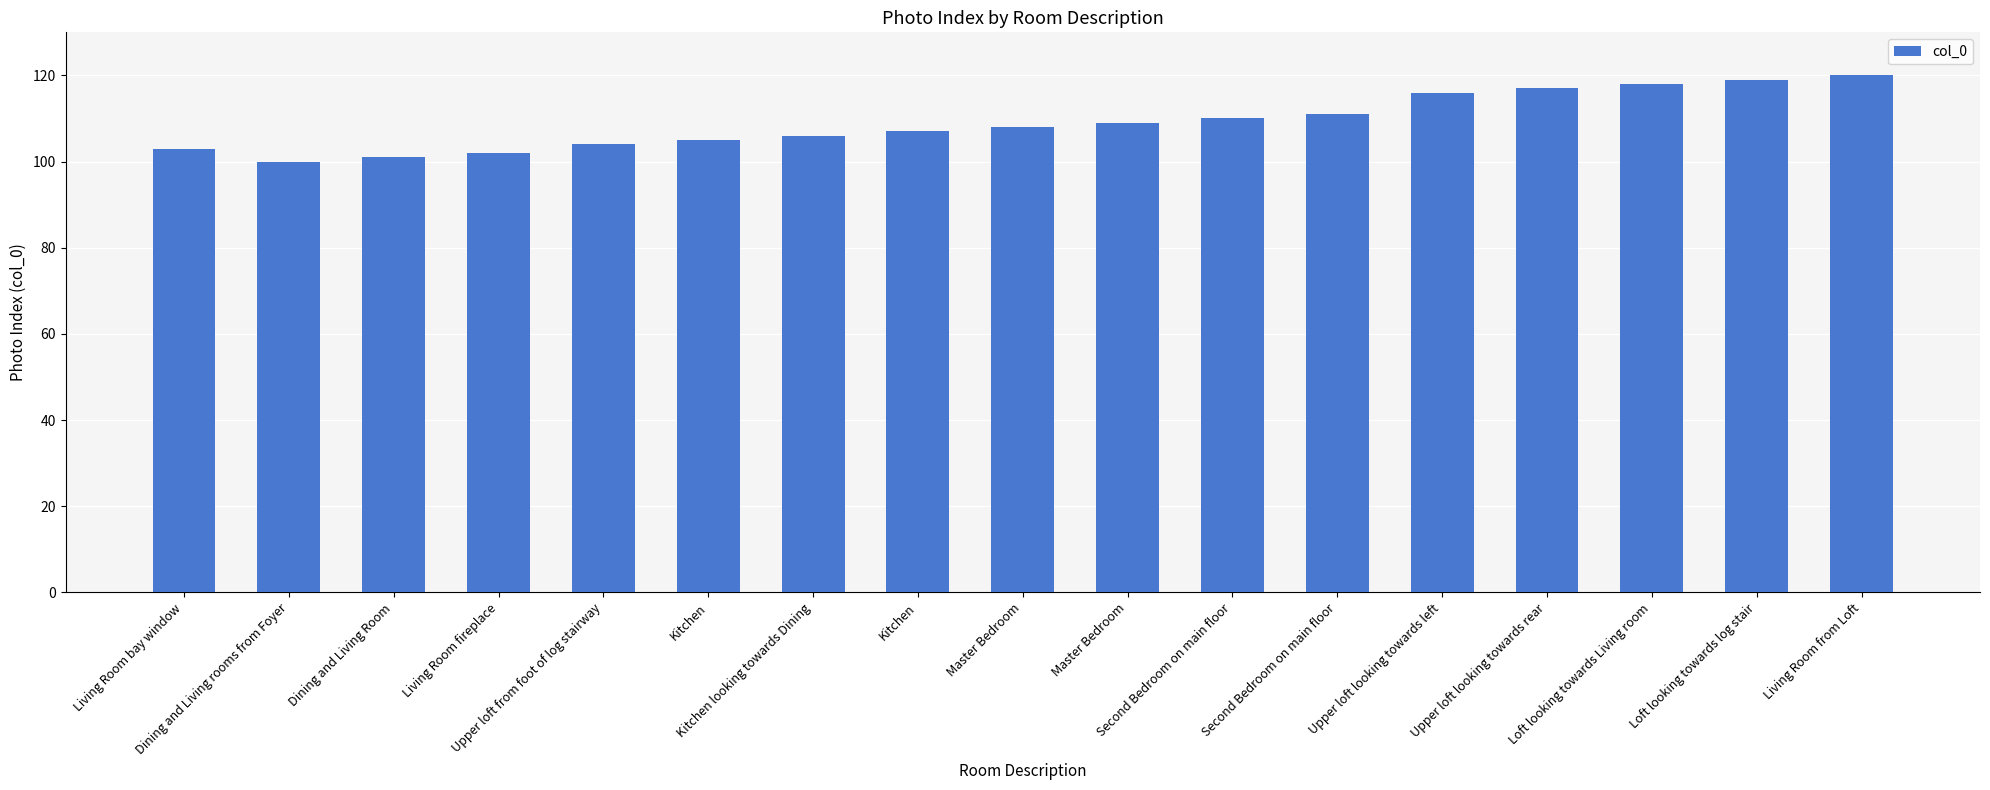

What is the value of the 11th bar from the left?

110